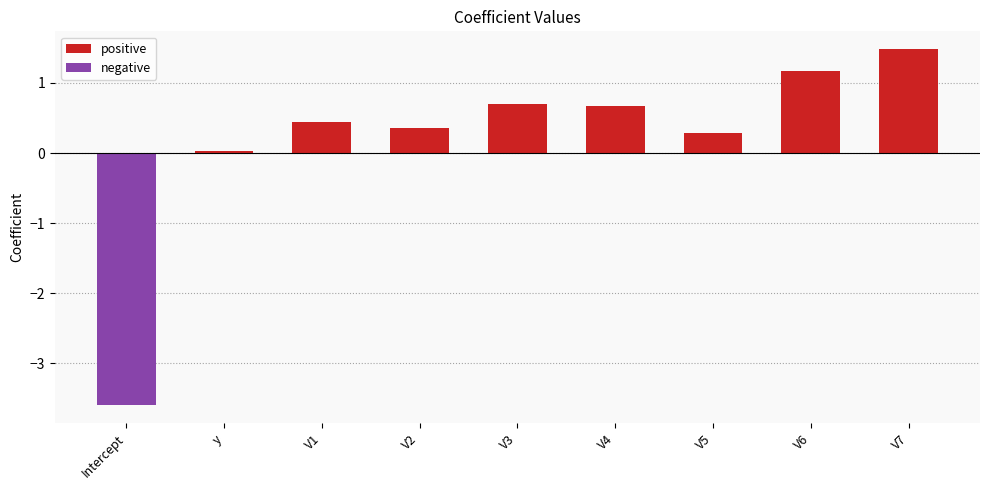

The negative series shows 0.0 at V4. True or false?

True